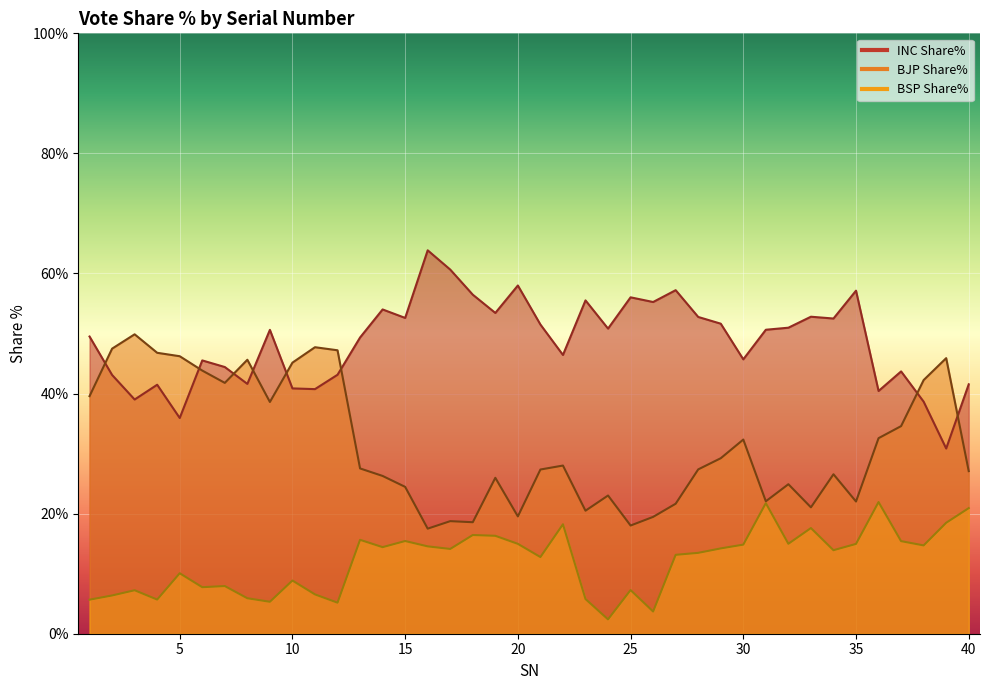

Which series has the widest spread of values?

INC Share%